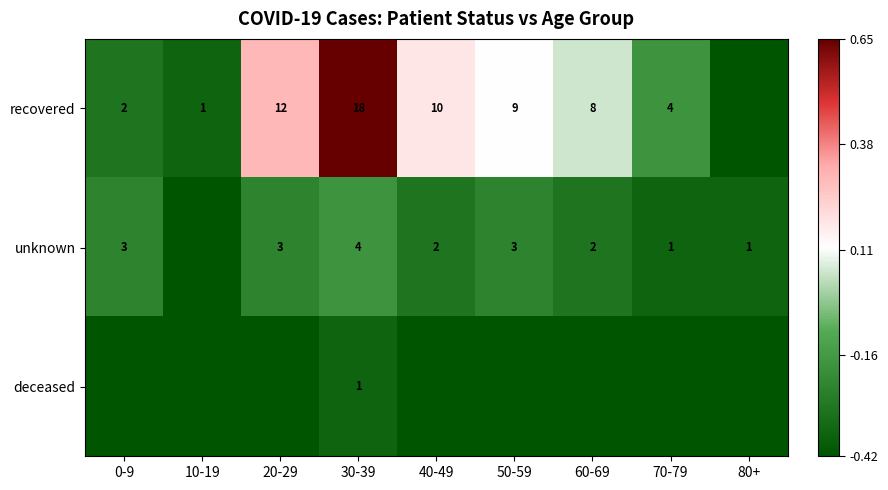

Between 20-29 and 70-79, which series saw the biggest shift?

recovered